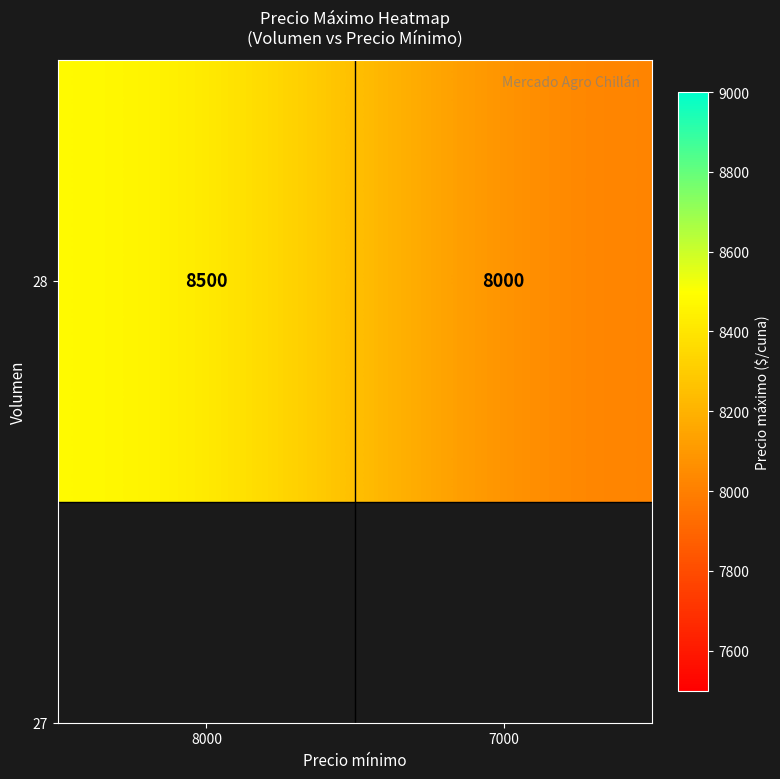

Which category has the lowest value across all series?

7000